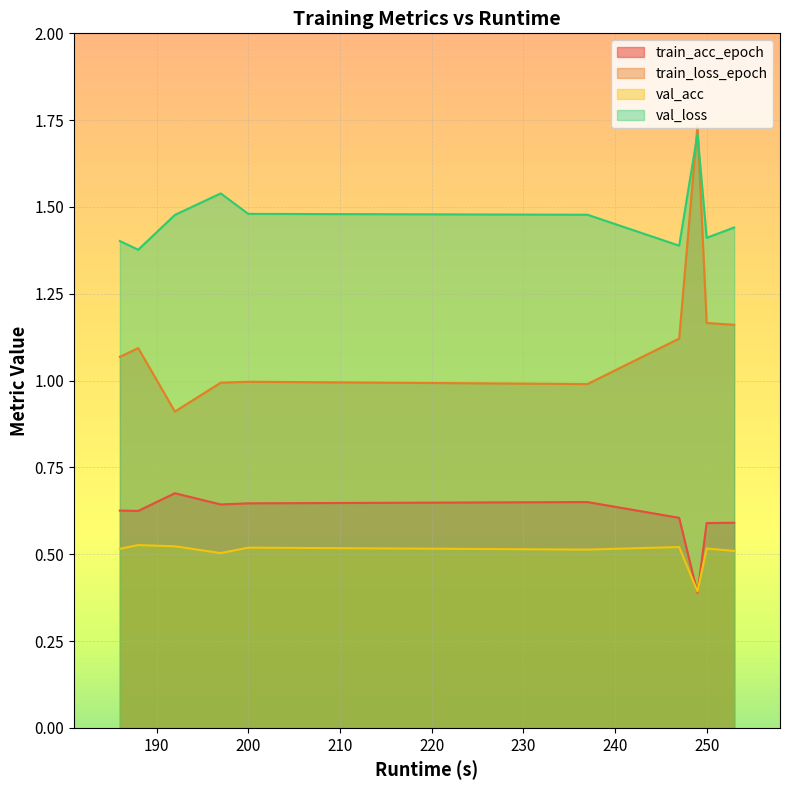

At how many categories does at least one series exceed 0?

10